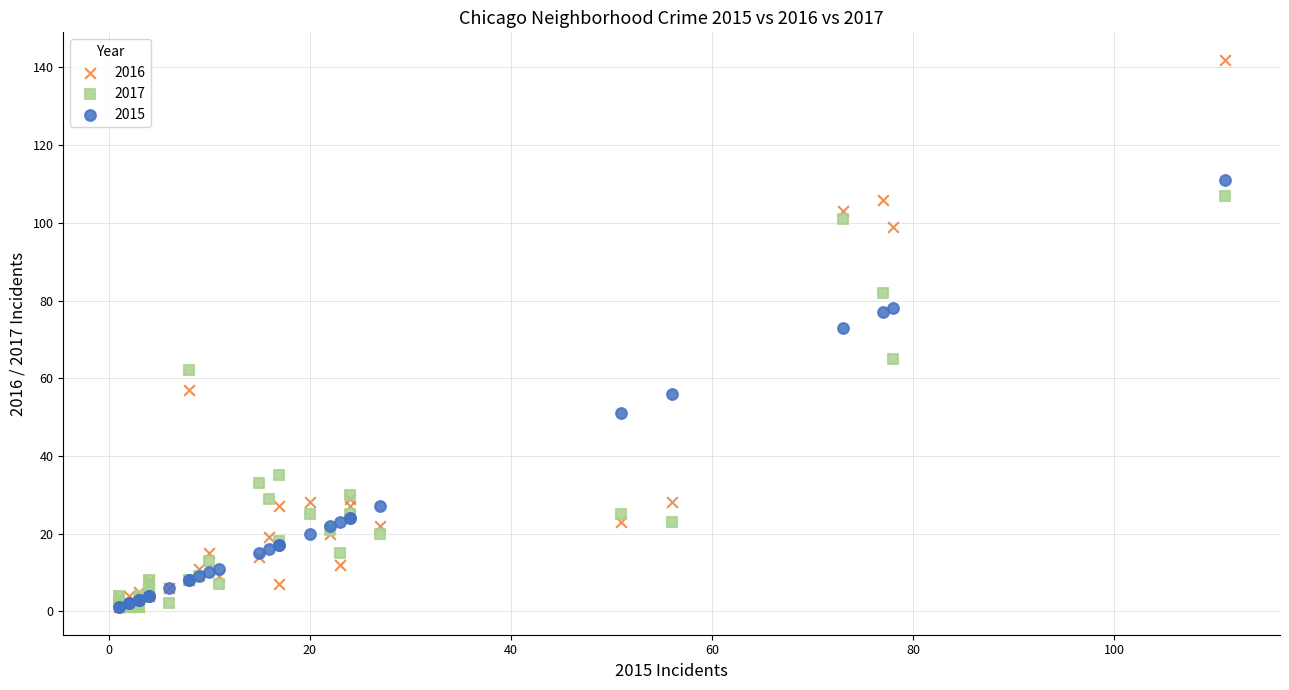

In the 2016 series, what Y value is closest to 71?

57